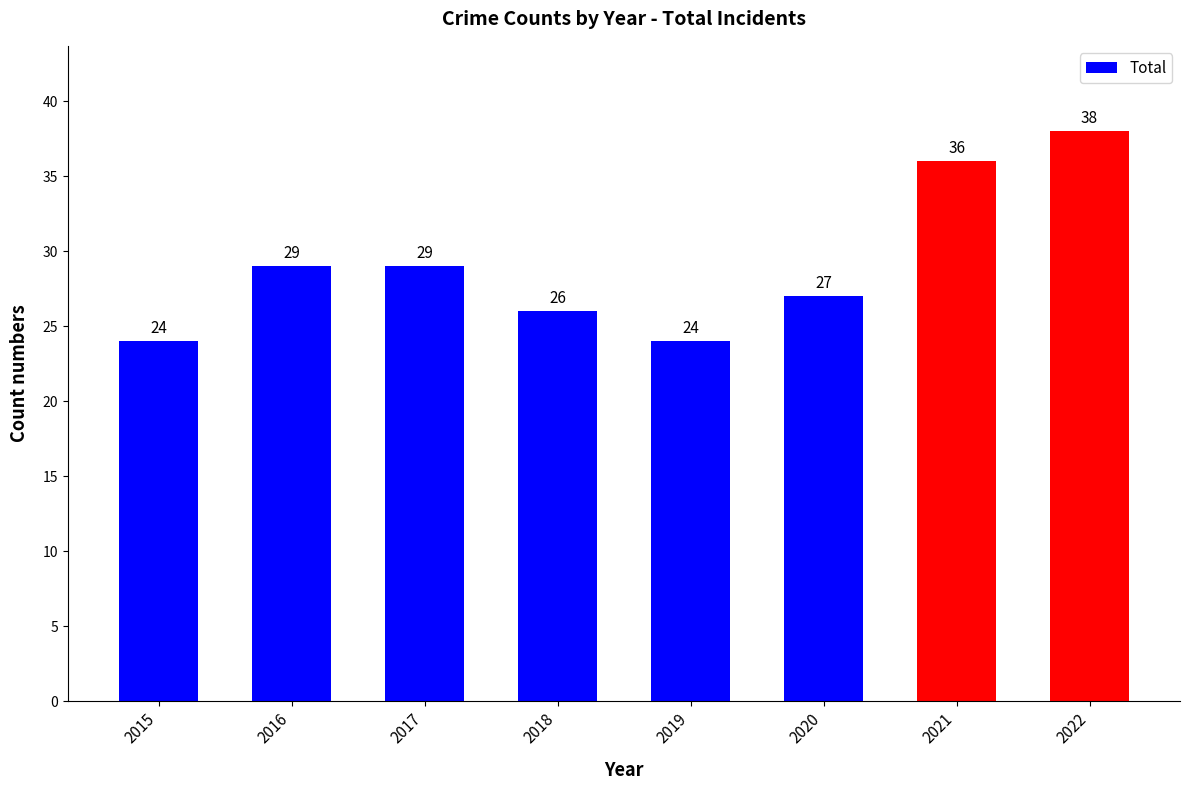

Read the value at 2016, to the nearest 5.

30